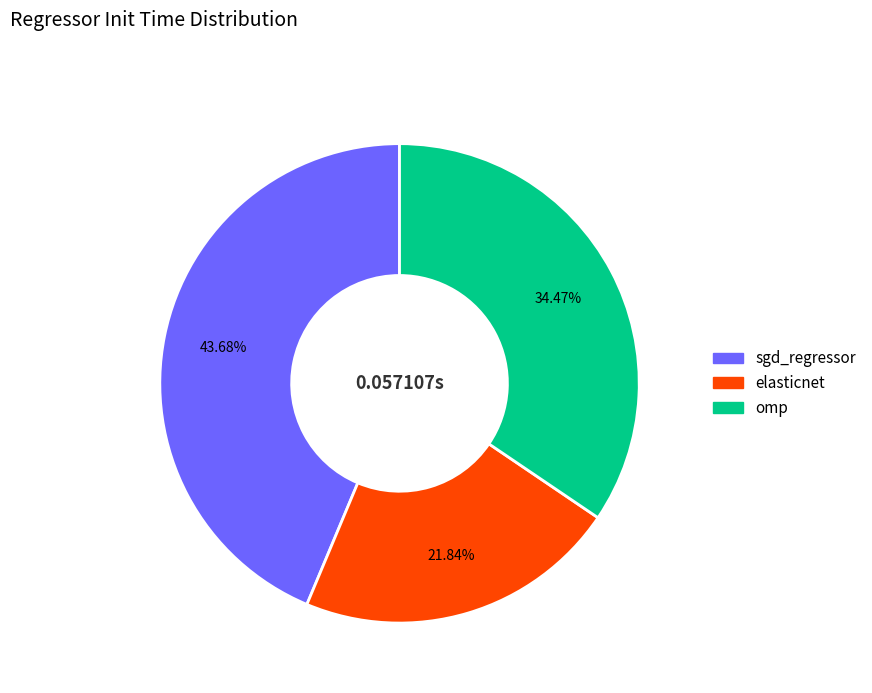

Which slice is the smallest?

elasticnet